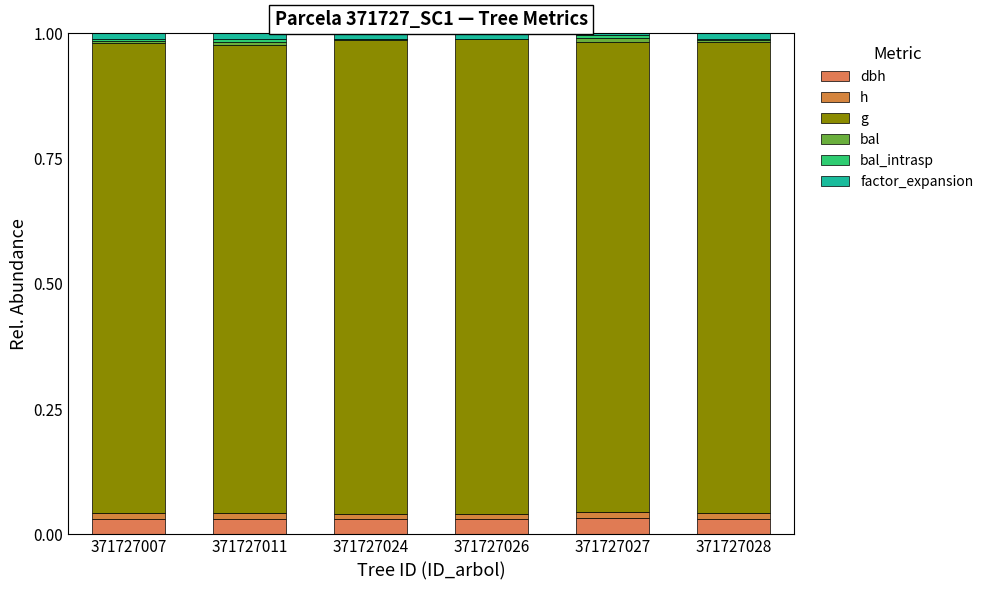

Are the bars horizontal?

No